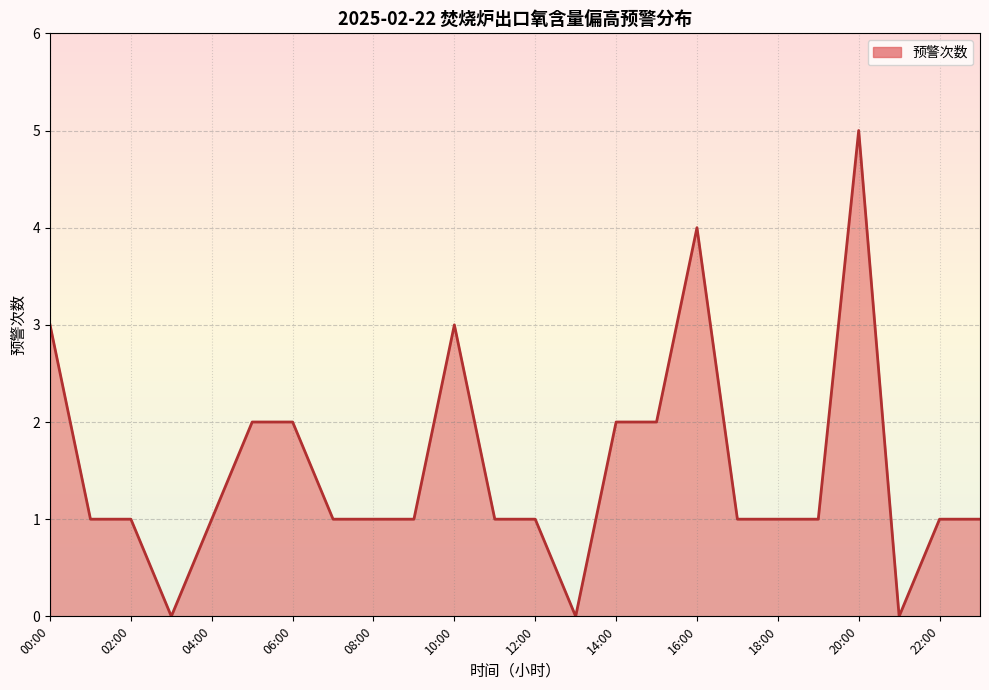

What is the difference between the maximum and minimum values?

5